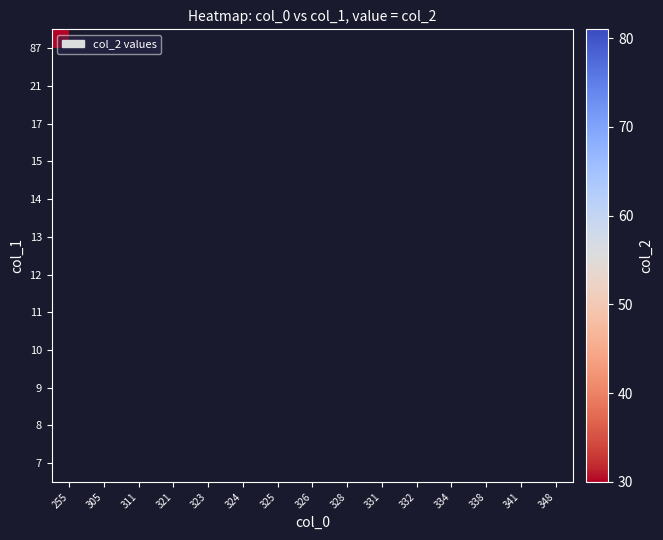

Which has a higher value, 324 or 255?

255